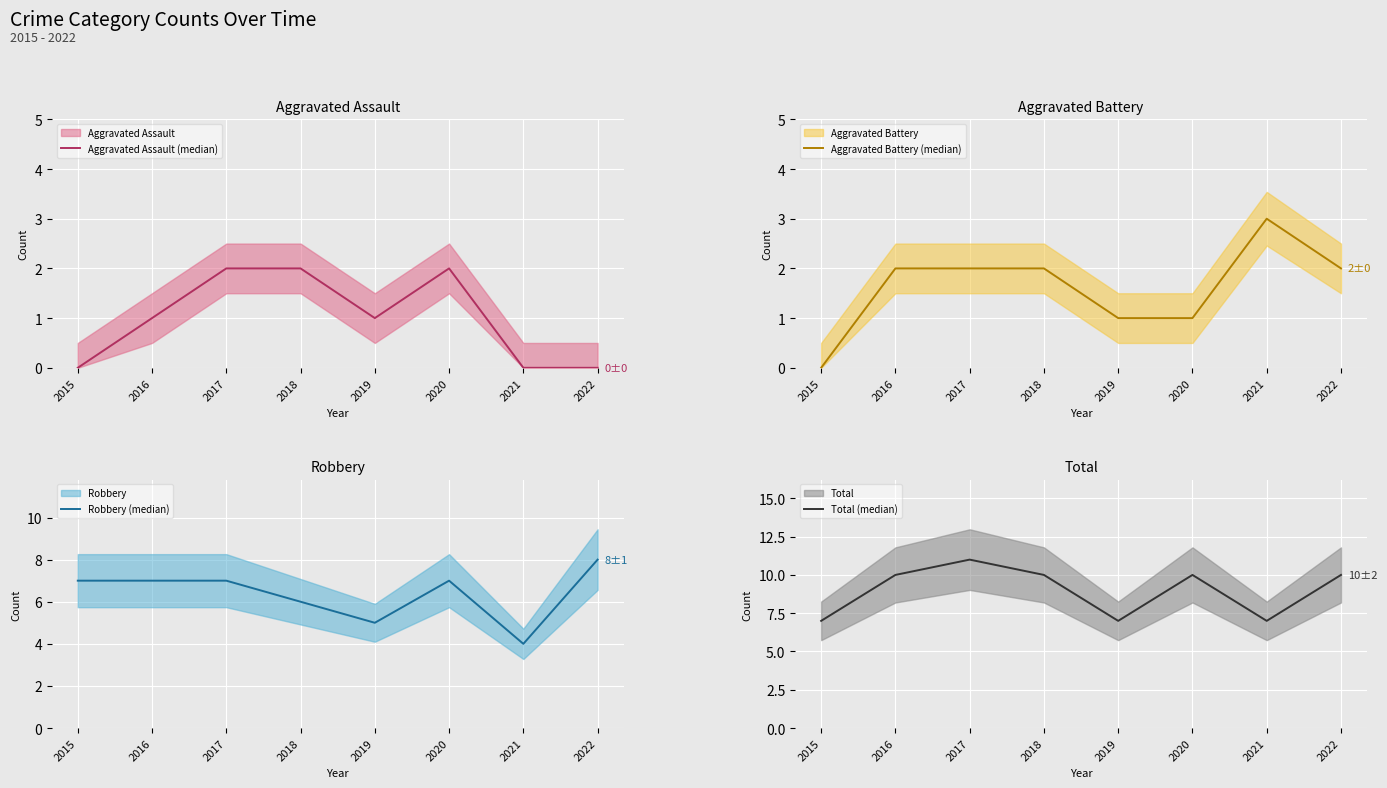

List the labels in order of Aggravated Battery (median) value, smallest first.

2015, 2019, 2020, 2016, 2017, 2018, 2022, 2021